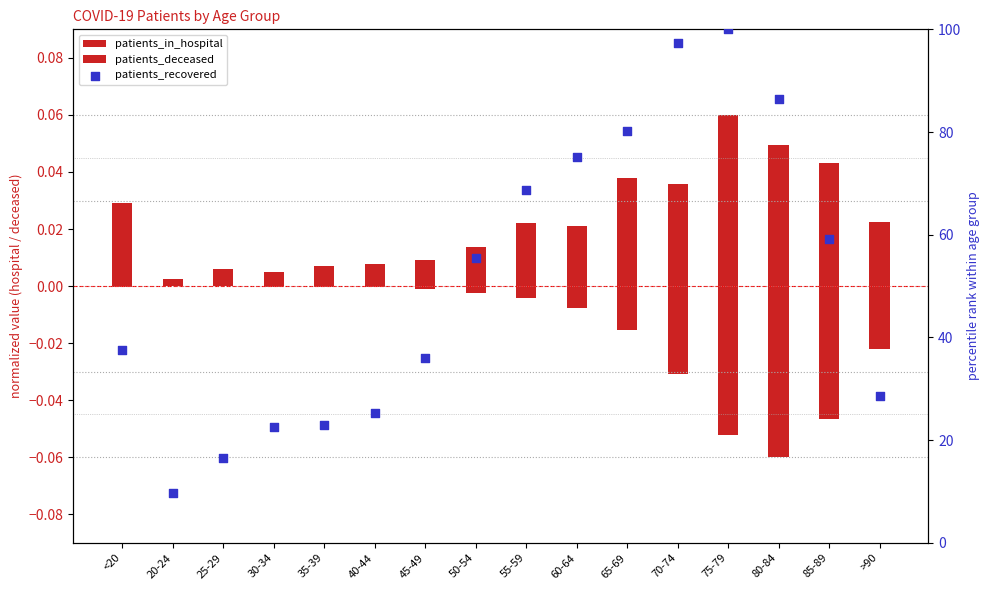

Which series has the widest spread of Y values?

patients_recovered